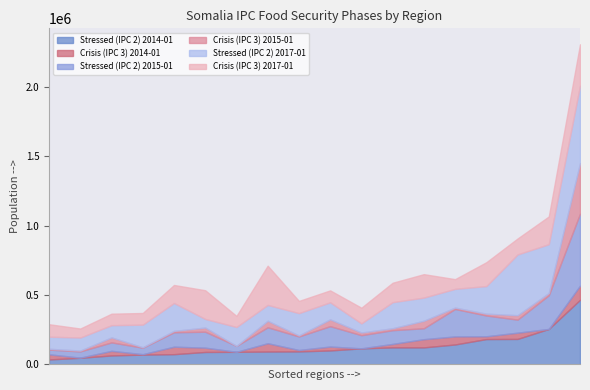

What is the label of the 10th point from the right?

Galgaduud